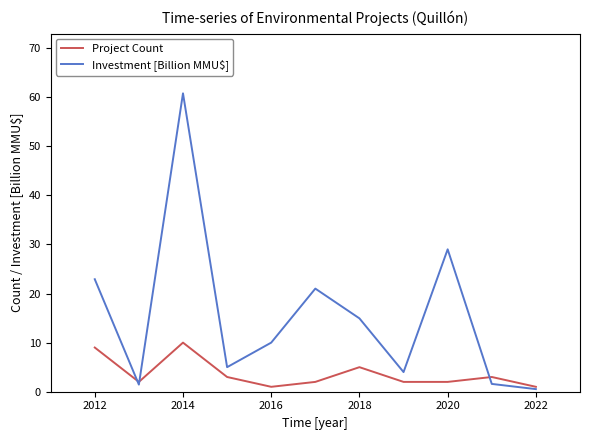

List the series in order of their overall mean, highest first.

Investment [Billion MMU$], Project Count